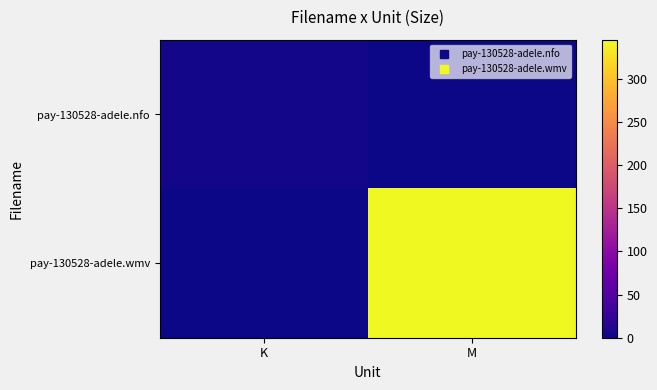

Which has a higher value, M or K?

K